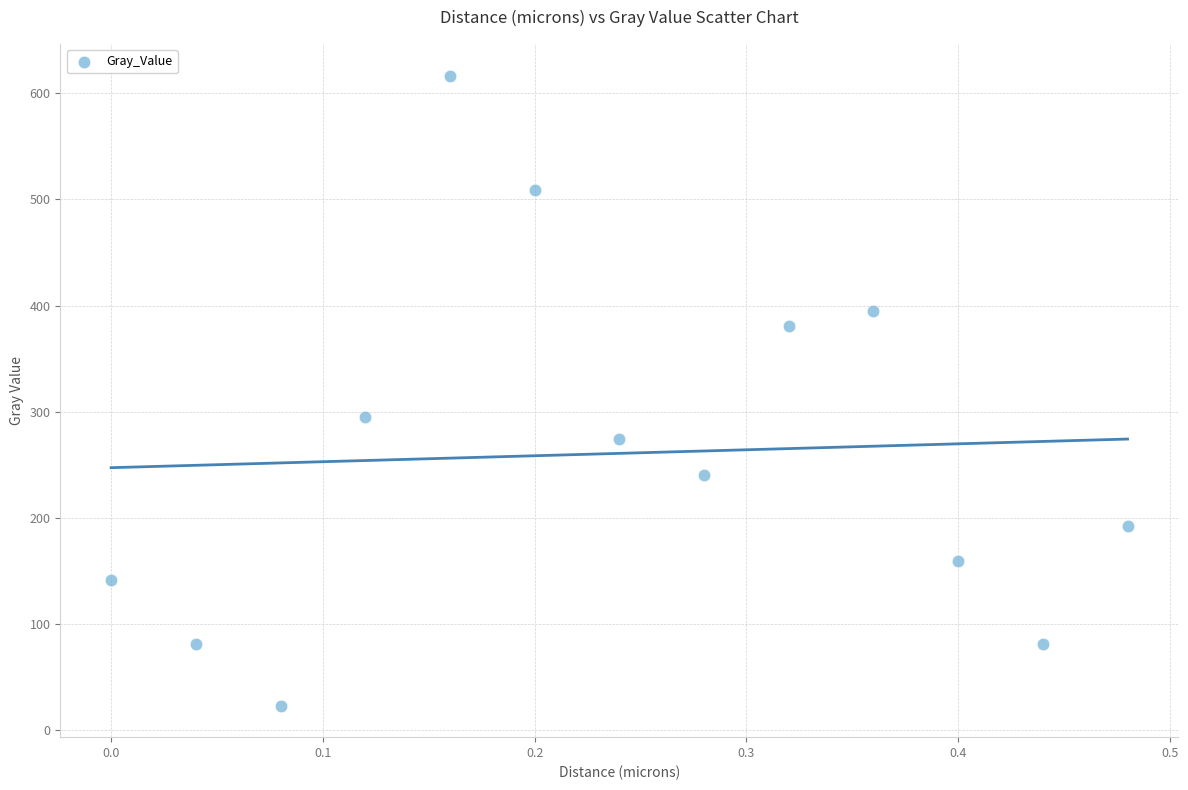

What is the range of X values (max minus min)?

0.5